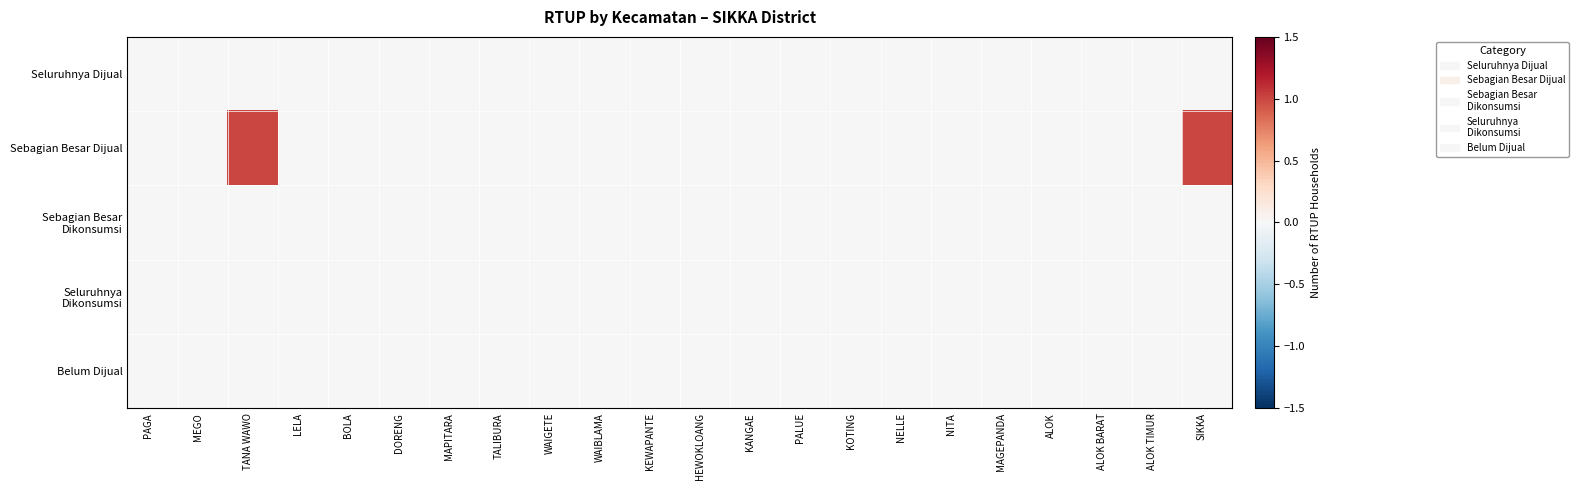

Which series has the largest total across all categories?

Sebagian Besar Dijual